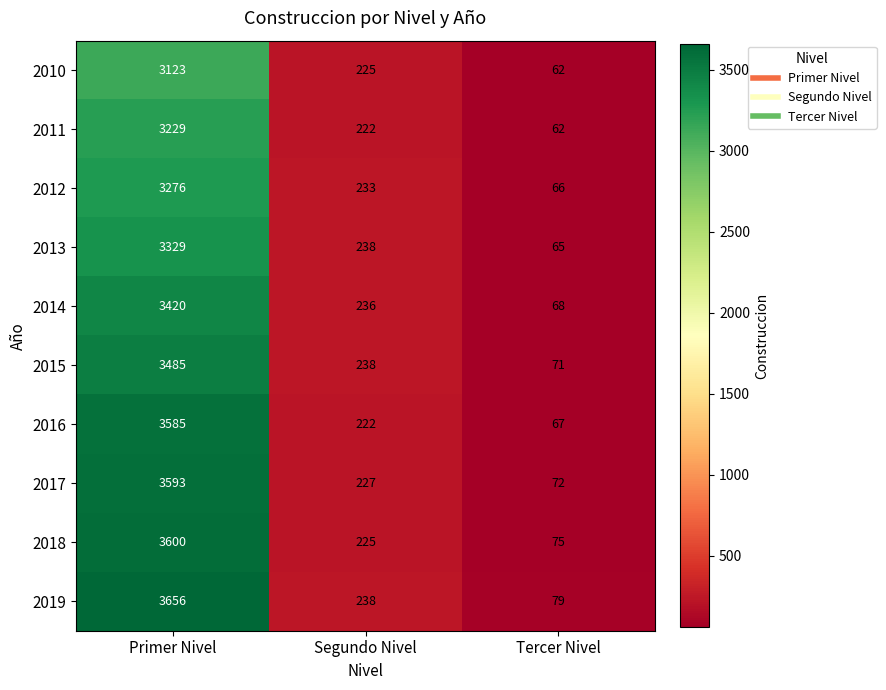

What is the difference between the maximum and minimum values in the 2016 series?

3518